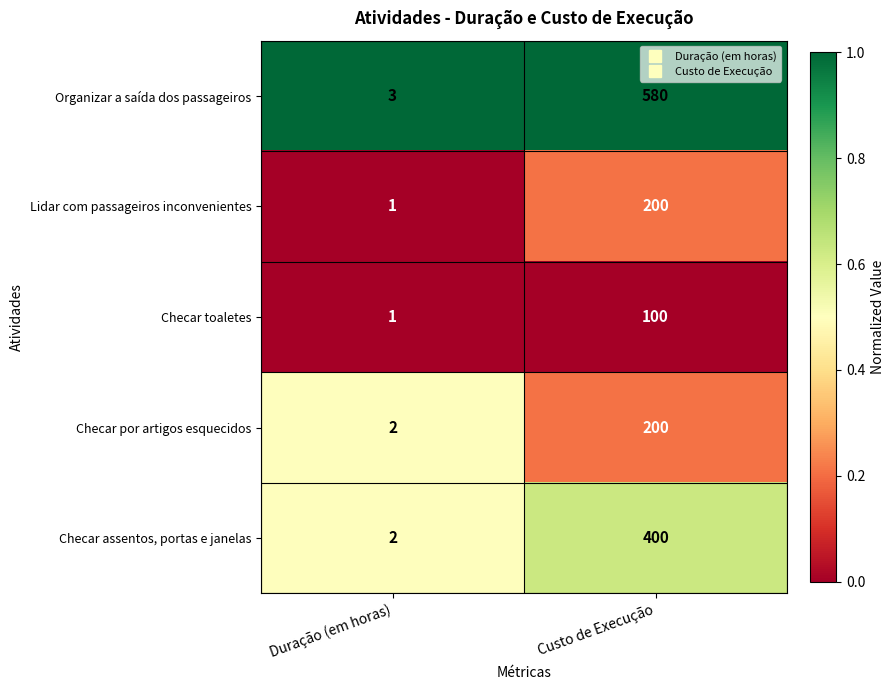

What is the difference between the maximum and minimum values in the Organizar a saída dos passageiros series?

577